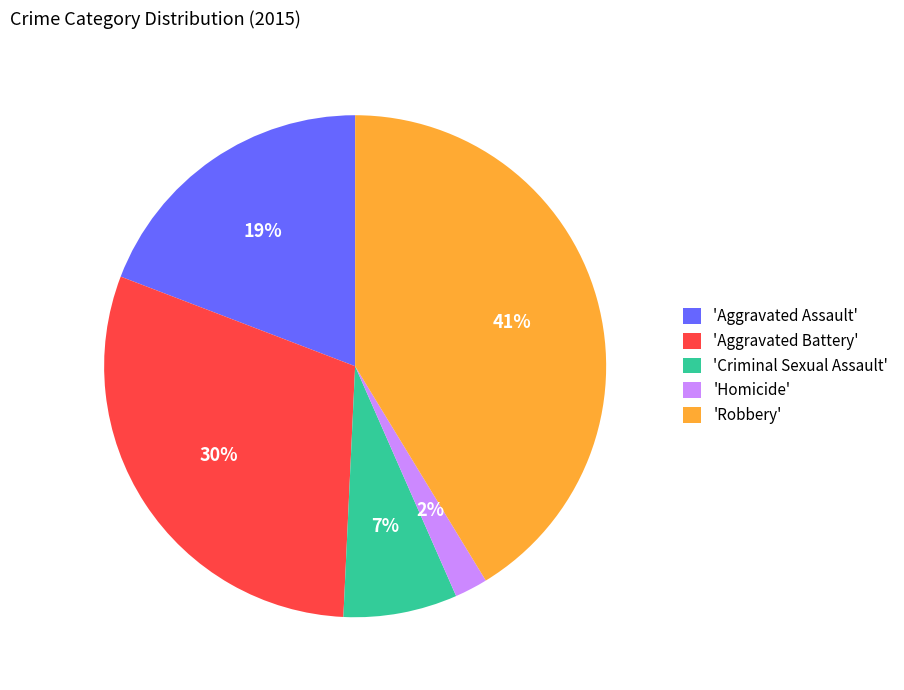

Rank the categories by value from highest to lowest.

'Robbery', 'Aggravated Battery', 'Aggravated Assault', 'Criminal Sexual Assault', 'Homicide'